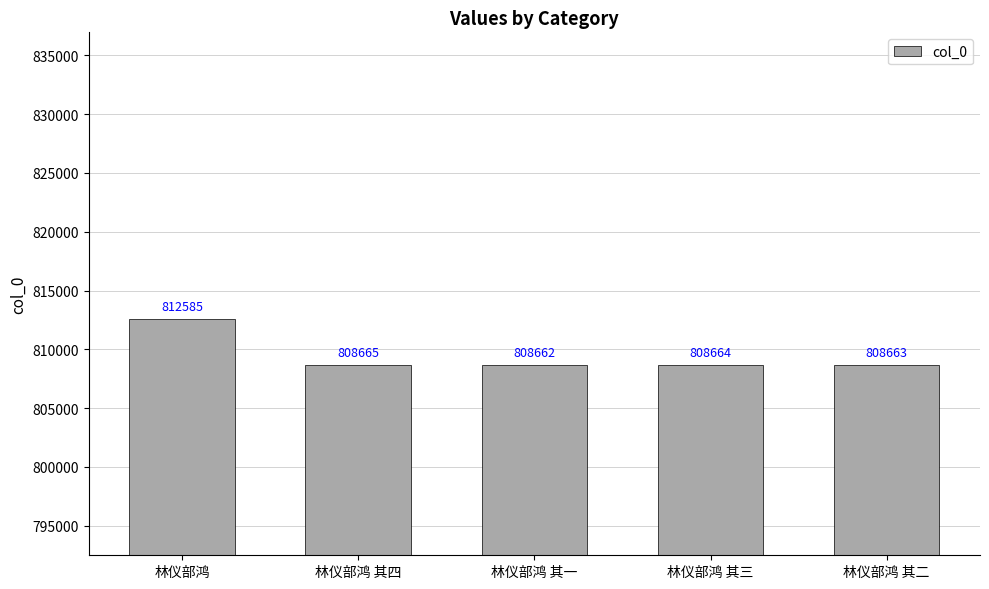

List the labels in order of value, smallest first.

林仪部鸿 其一, 林仪部鸿 其二, 林仪部鸿 其三, 林仪部鸿 其四, 林仪部鸿